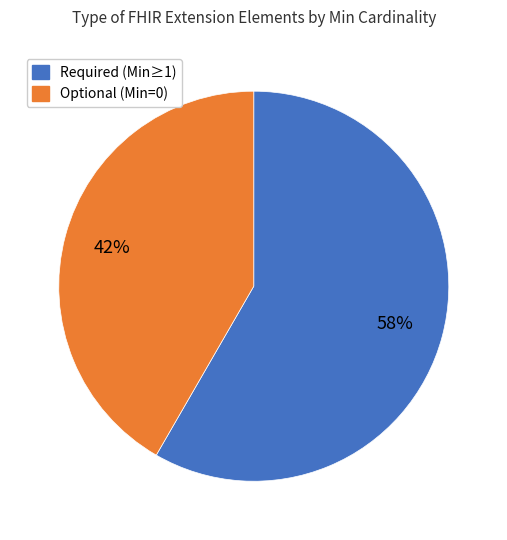

How many segments does this pie chart have?

2